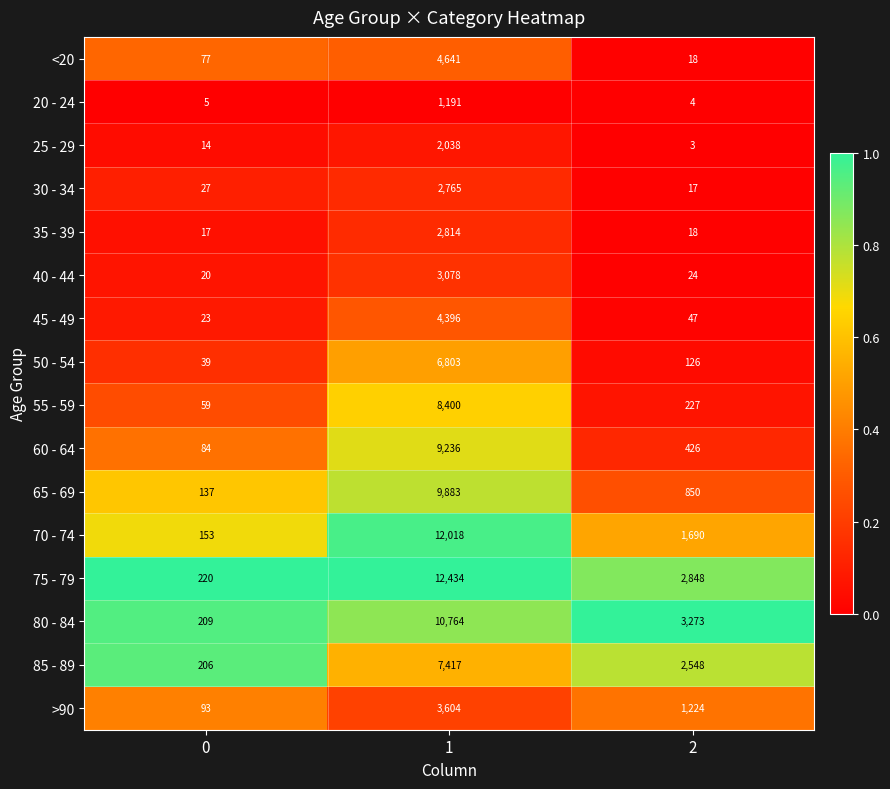

List the labels in order of 50 - 54 value, smallest first.

0, 2, 1